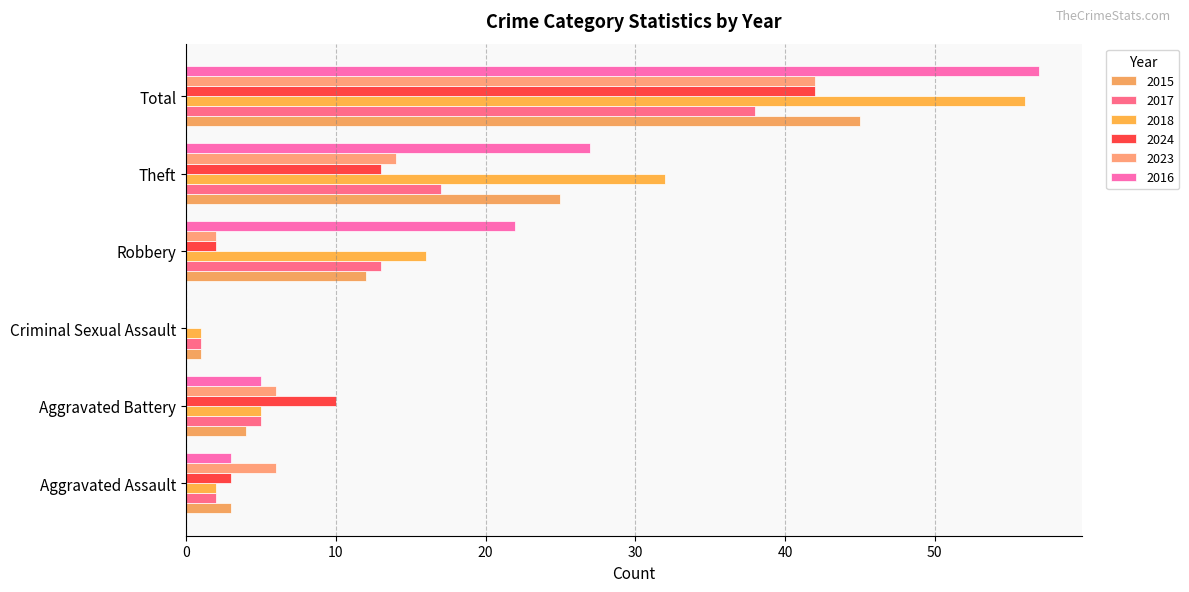

Where is 2018 nearest to the value 28?

Theft